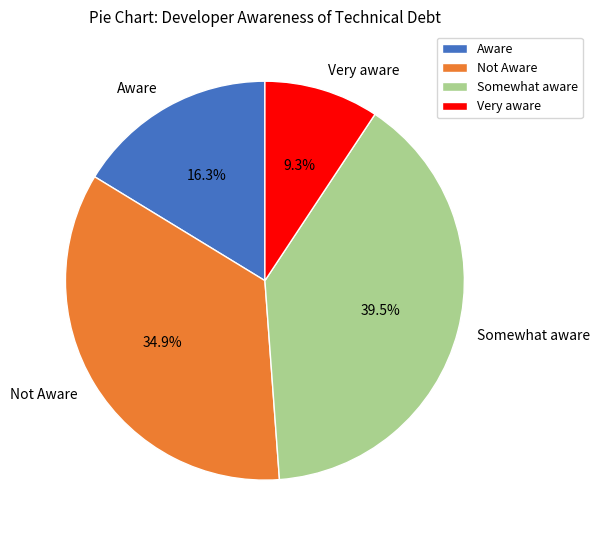

True or false: Not Aware accounts for 35% of the total.

True